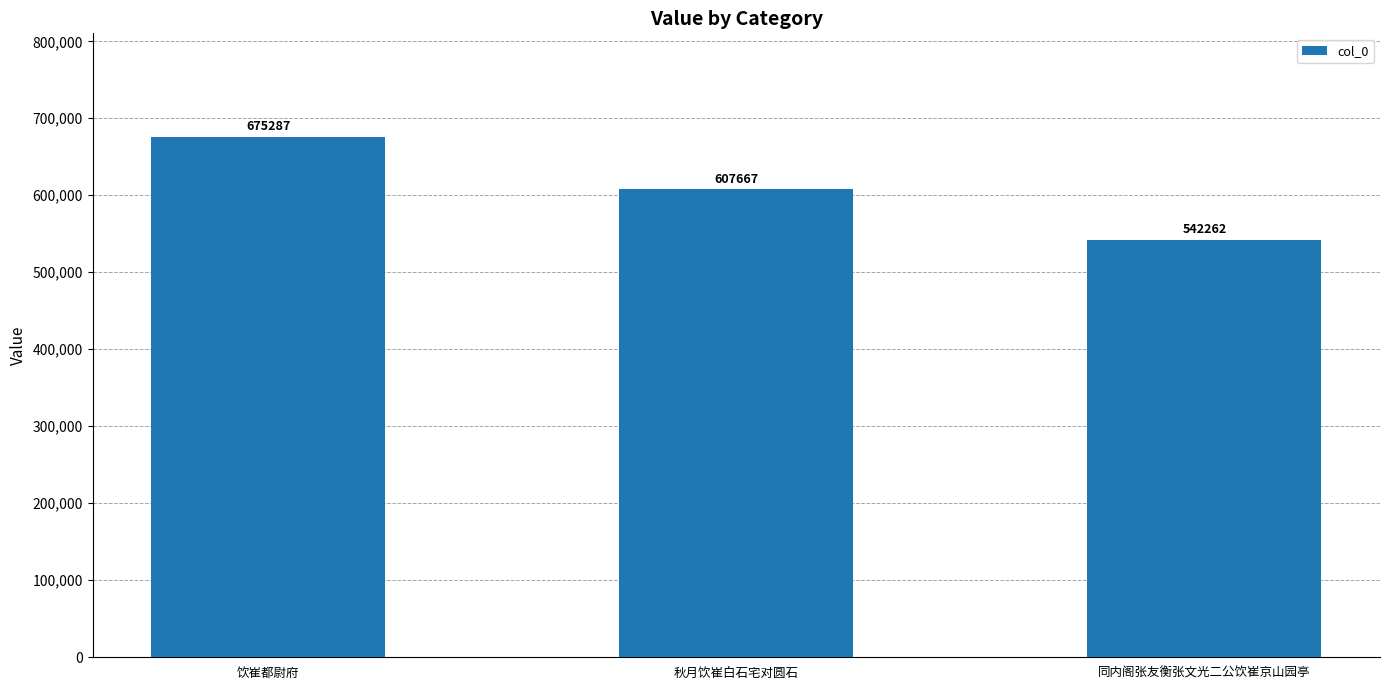

Reading left to right, transcribe all the data shown in this chart.

饮崔都尉府=675287	秋月饮崔白石宅对圆石=607667	同内阁张友衡张文光二公饮崔京山园亭=542262